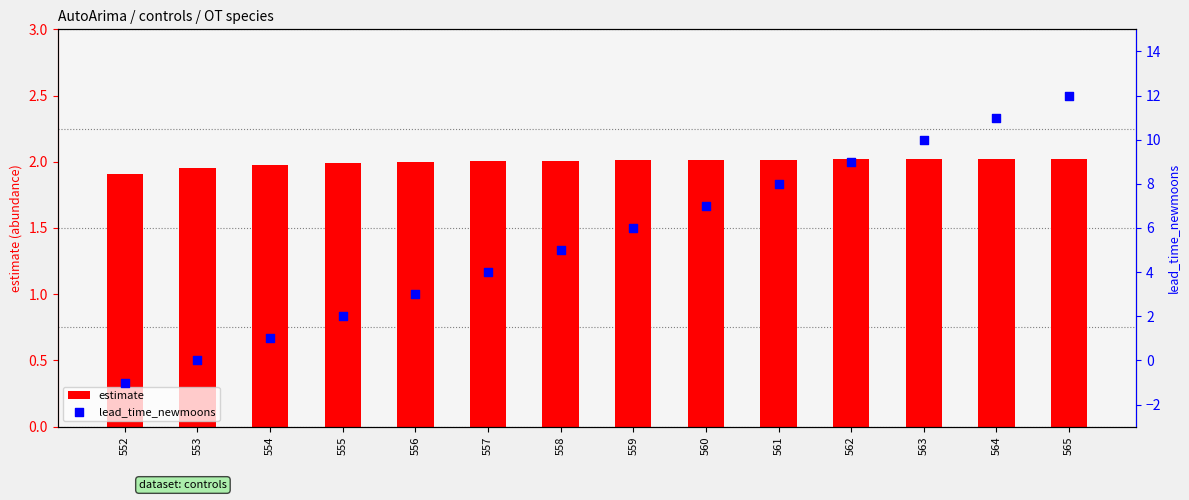

What are all the series names shown in the legend?

estimate, lead_time_newmoons